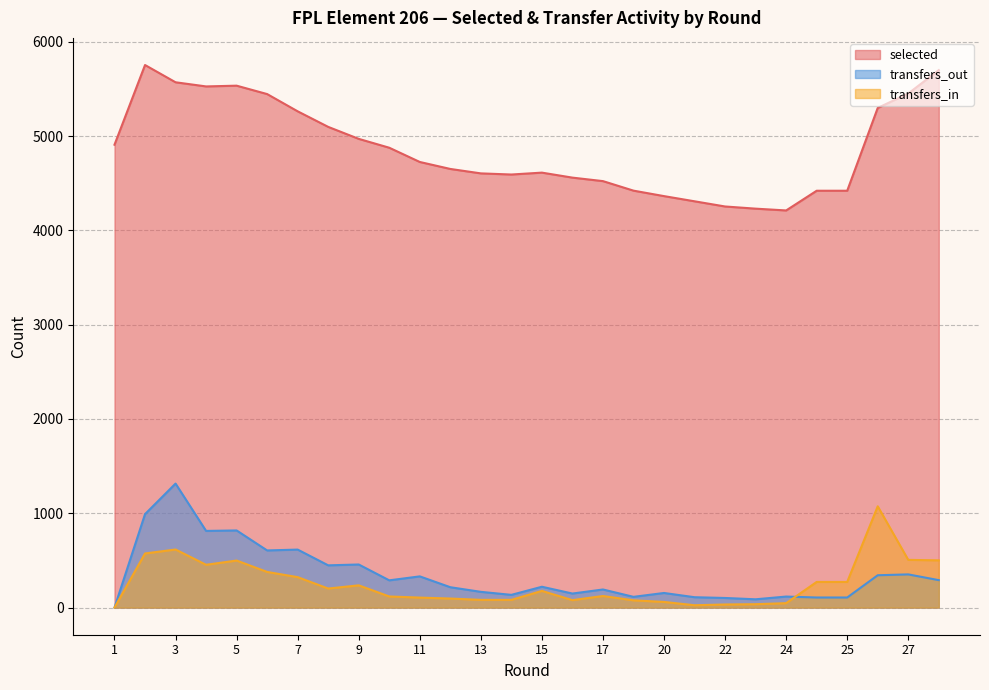

How many lines are shown in the chart?

3